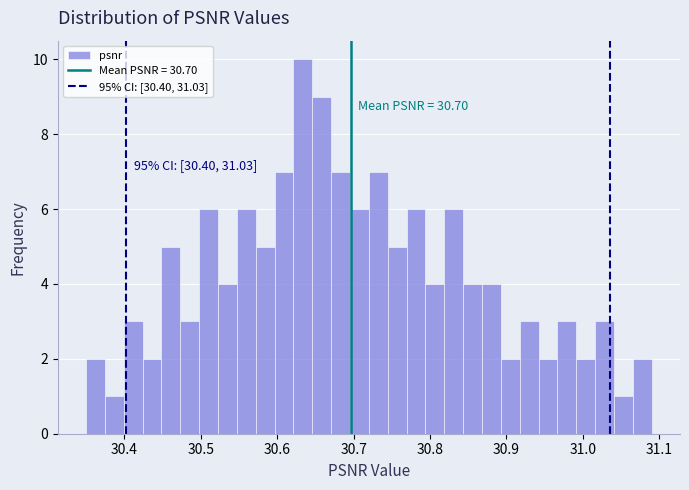

Read against the x-axis, roughly where is the centre of the tallest bar?

30.63